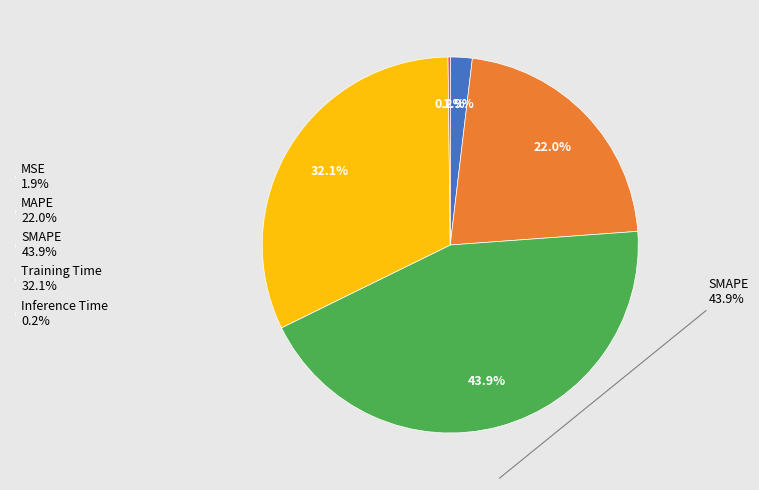

Count the number of slices in the pie.

5